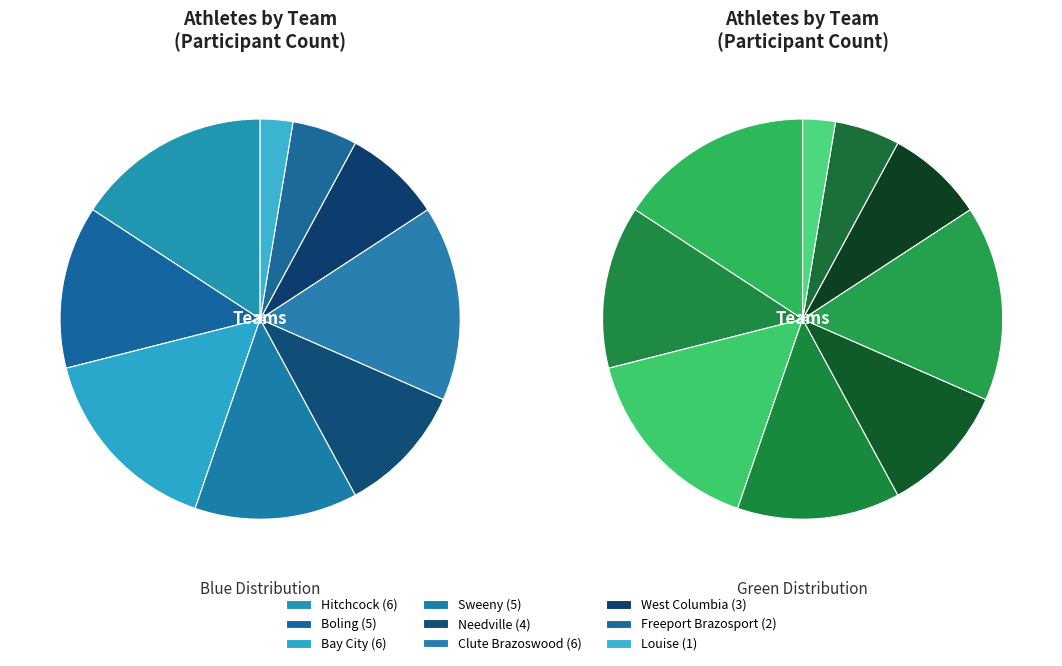

Which slice is the smallest?

Louise